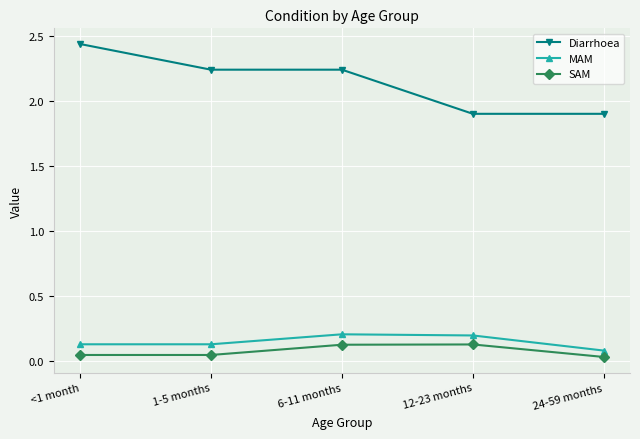

What are all the series names shown in the legend?

Diarrhoea, MAM, SAM